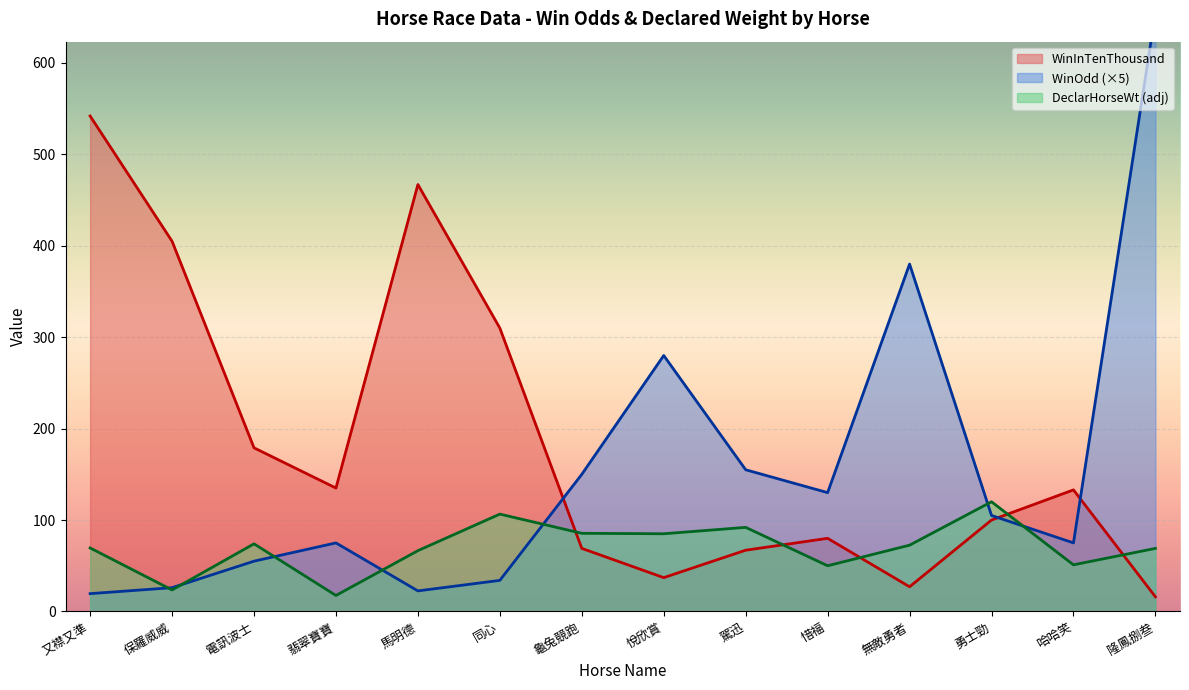

Is it true that WinOdd equals 191.5 at 惜福?

False